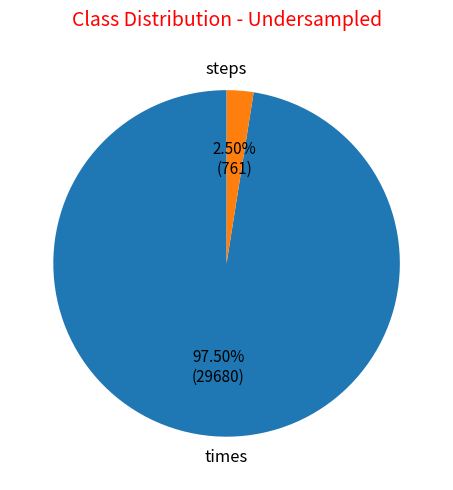

Does any single category account for the majority?

Yes